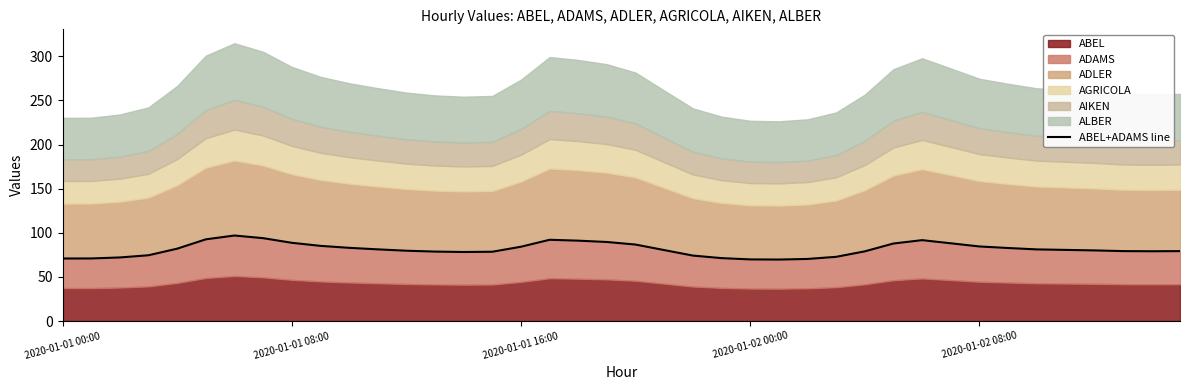

What is the change in value from 19 to 26?

-19.2